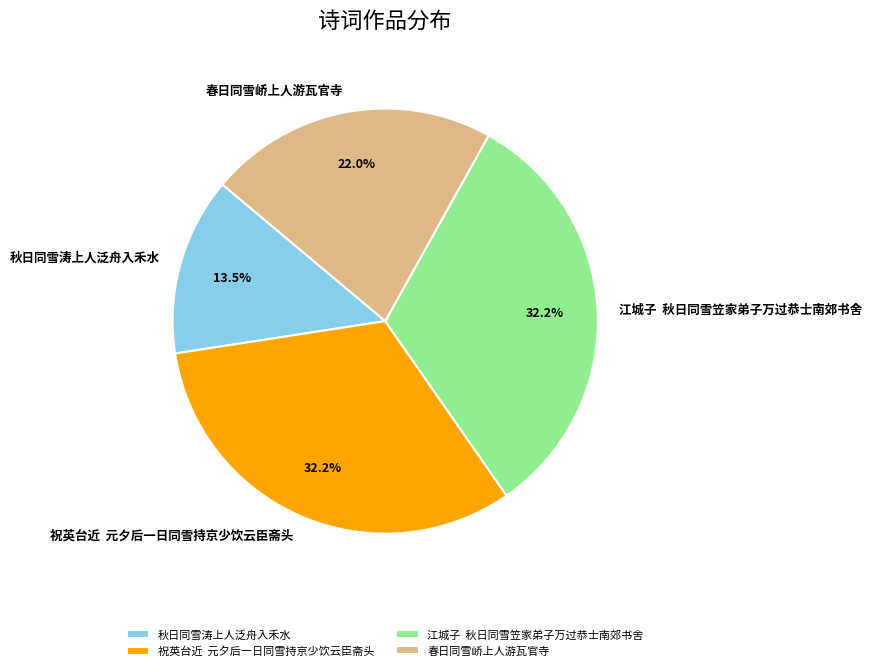

Does 秋日同雪涛上人泛舟入禾水 account for over 50% of the chart?

No